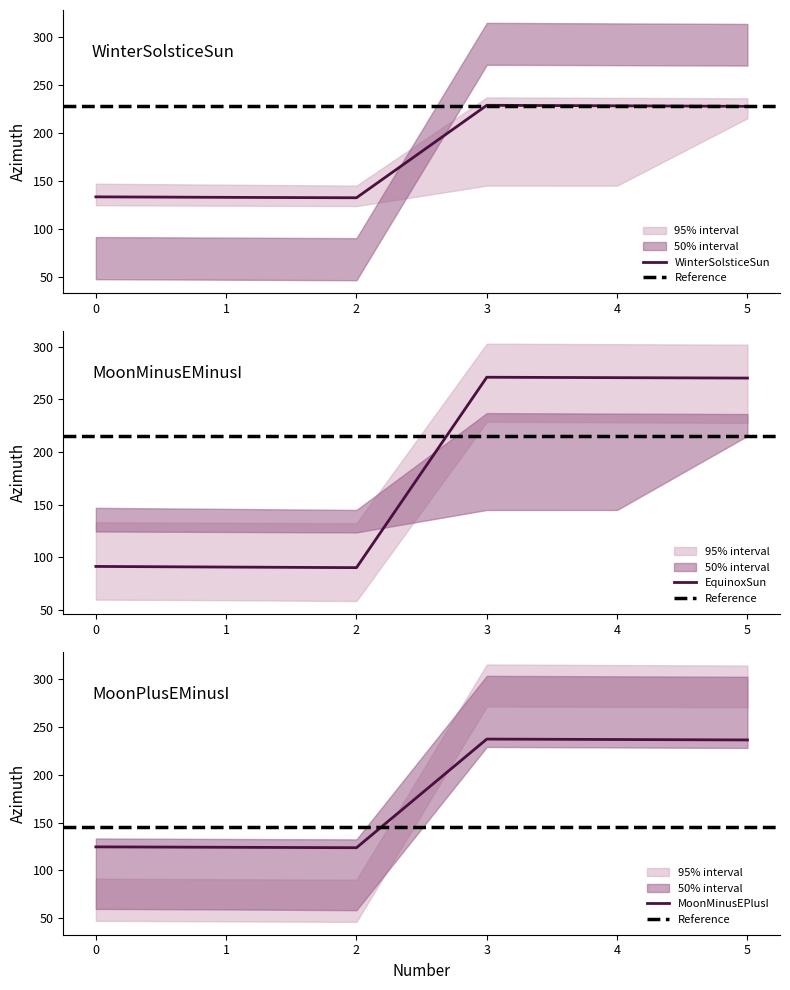

Reading left to right, list all the values displayed in this chart.

WinterSolsticeSun: 0=133.3	1=132.8	2=132.4	3=228.8	4=228.2	5=227.7
SummerSolsticeSun: 0=91.4	1=90.8	2=90.3	3=271.0	4=270.6	5=270.2
EquinoxSun: 0=124.6	1=124.2	2=123.7	3=237.0	4=236.5	5=236.1